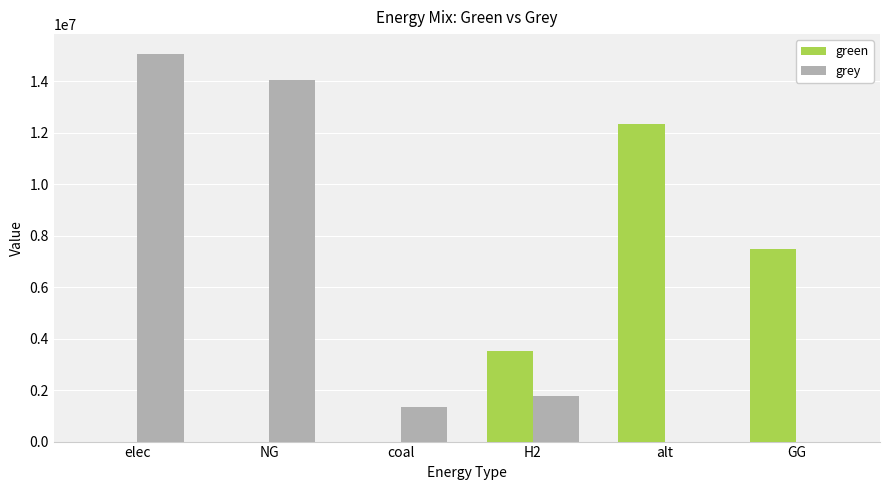

At which label is grey closest to 7537180?

H2